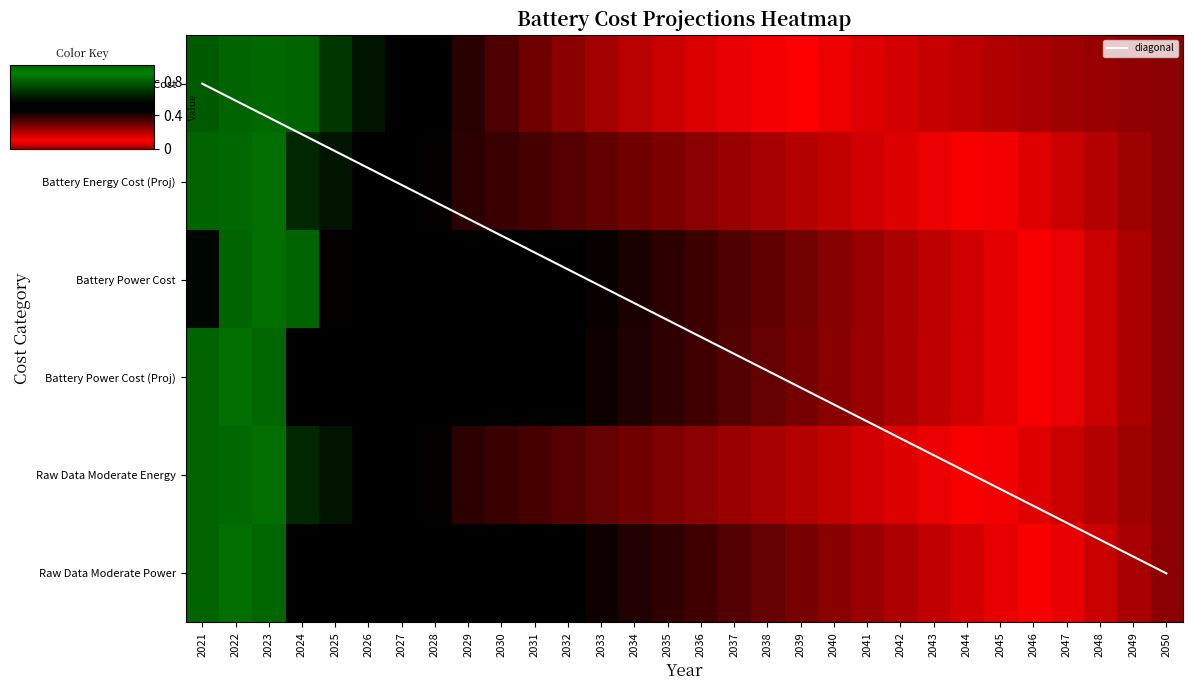

What is the difference between the Battery Power Cost values at 2039 and 2043?

0.1